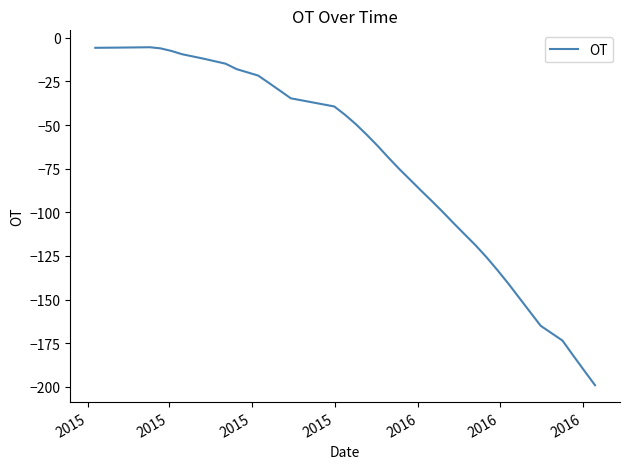

What is the minimum value shown in the chart?

-199.0